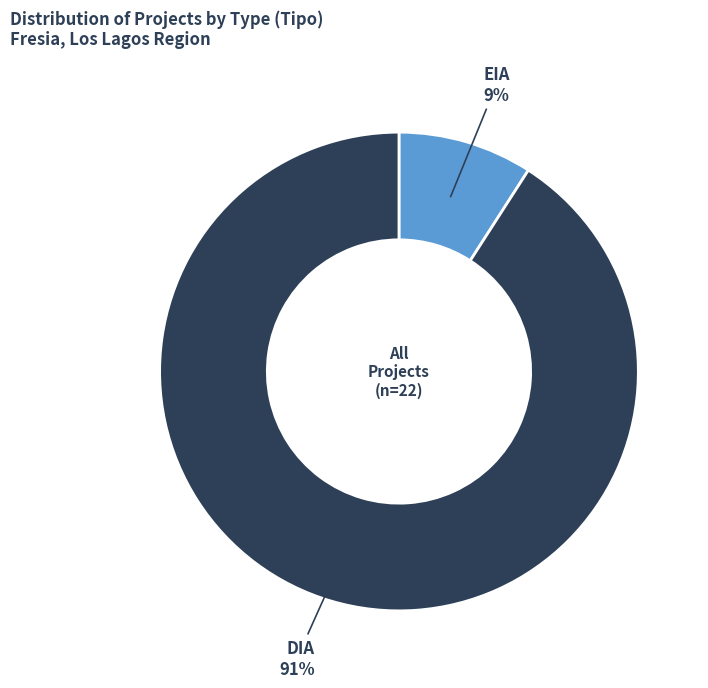

To the nearest percent, what is the average slice percentage?

50%